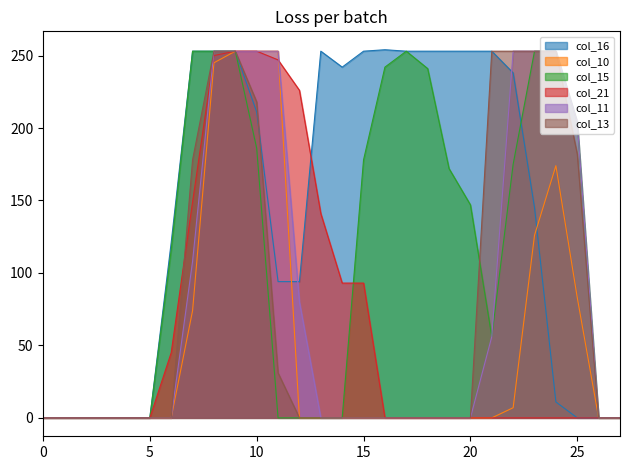

Reading right to left, extract all data points from this chart.

col_16: 0	0	0	11	145	238	253	253	253	253	253	254	253	242	253	94	94	211	253	253	253	121	0	0	0	0	0	0
col_10: 0	0	83	174	126	7	0	0	0	0	0	0	0	0	0	0	253	253	253	245	74	0	0	0	0	0	0	0
col_15: 0	0	204	253	253	175	56	147	172	241	253	242	178	0	0	0	0	186	253	253	253	116	0	0	0	0	0	0
col_21: 0	0	0	0	0	0	0	0	0	0	0	0	93	93	141	226	247	253	253	250	149	45	0	0	0	0	0	0
col_11: 0	0	204	253	253	253	56	0	0	0	0	0	0	0	0	80	253	253	253	253	108	0	0	0	0	0	0	0
col_13: 0	0	182	253	253	253	253	0	0	0	0	0	0	0	0	0	31	218	253	253	178	0	0	0	0	0	0	0